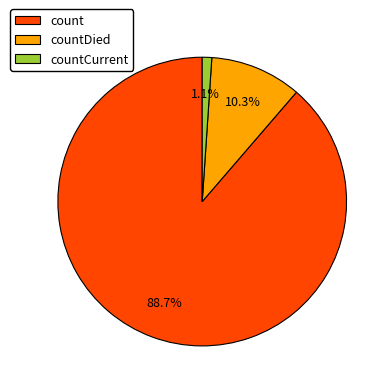

To the nearest percent, what percentage of the pie is countCurrent?

1%